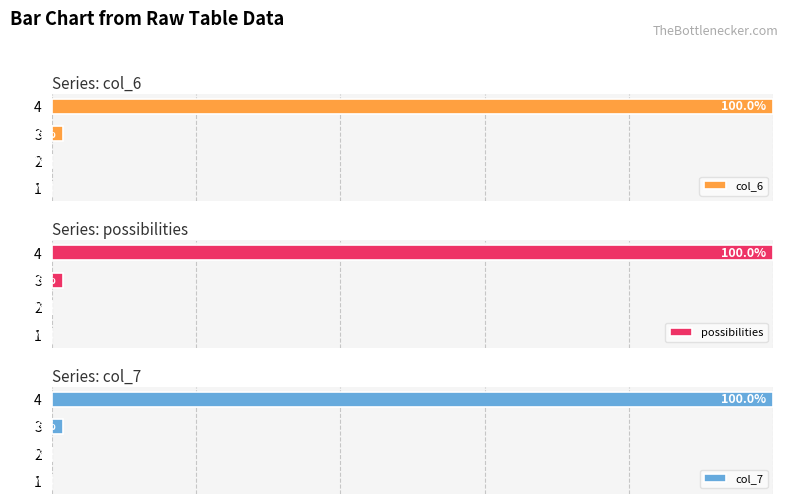

How many data points in col_6 are above 1?

2